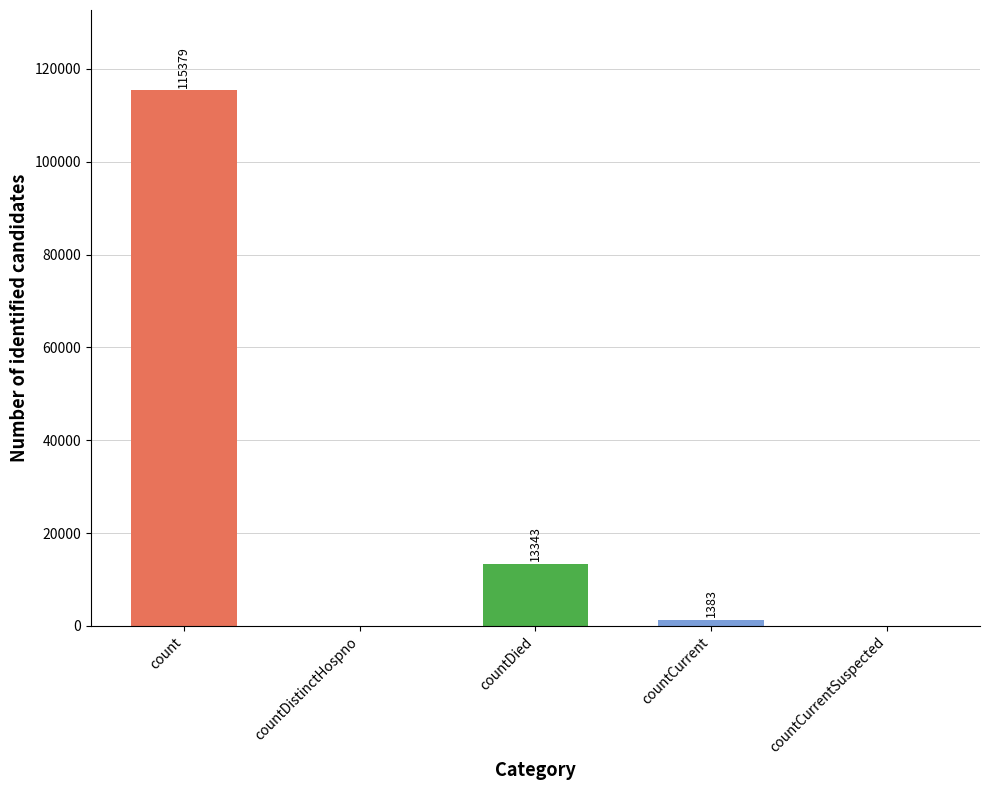

Which category has the highest value across all series?

count